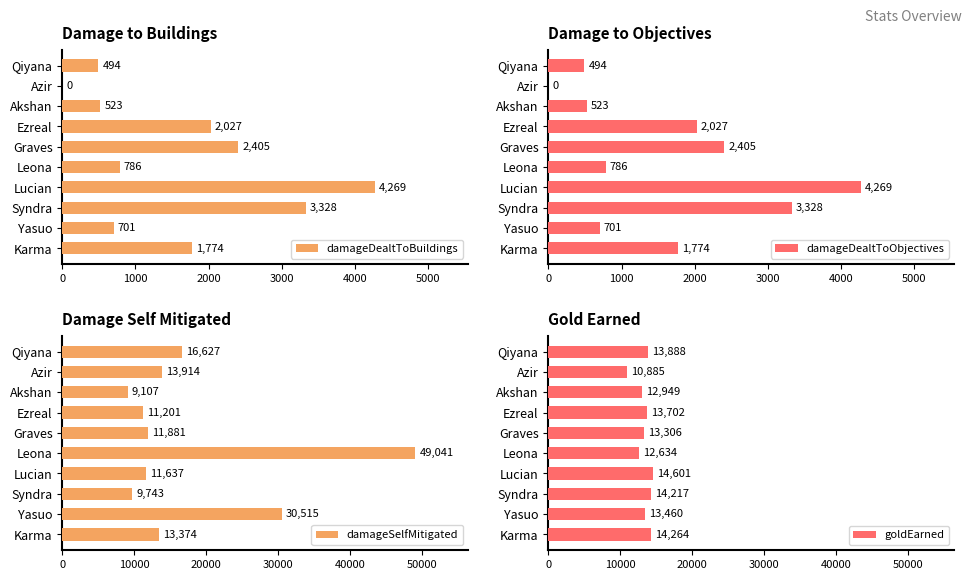

At how many categories does at least one series exceed 27312?

2